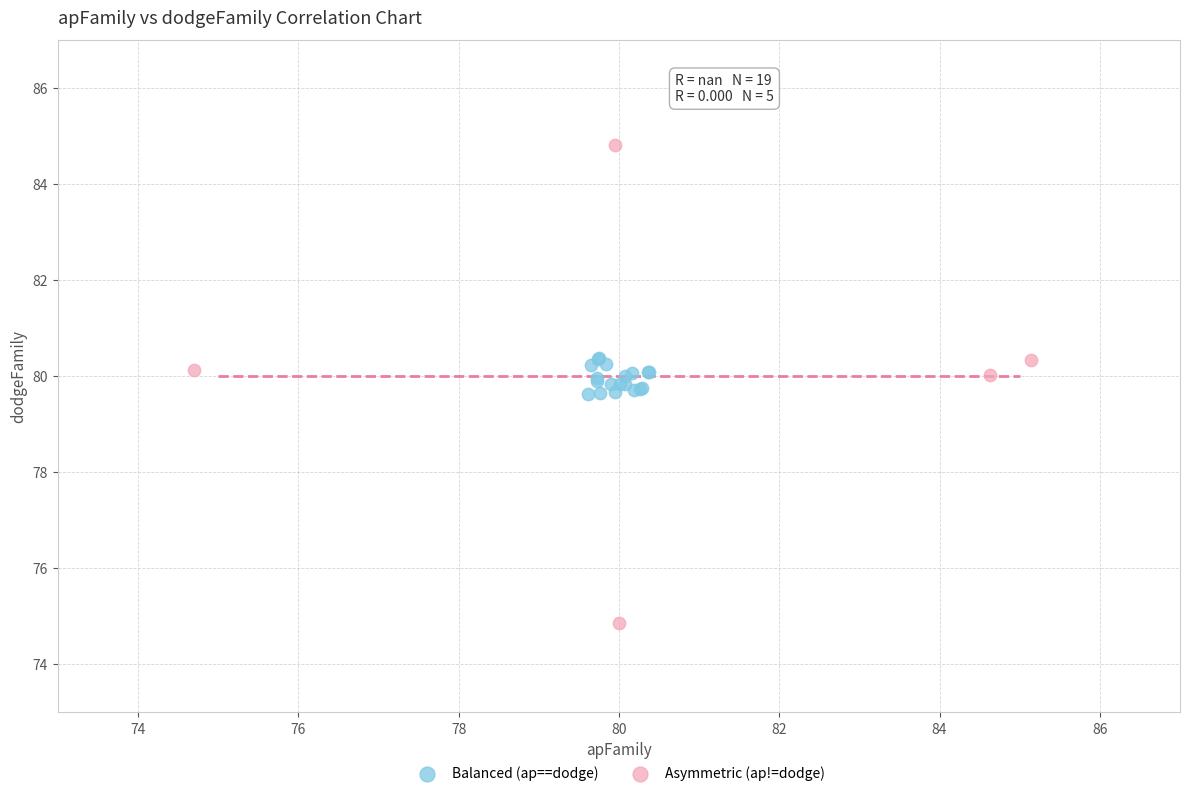

Which series has the widest spread of Y values?

Asymmetric (ap!=dodge)